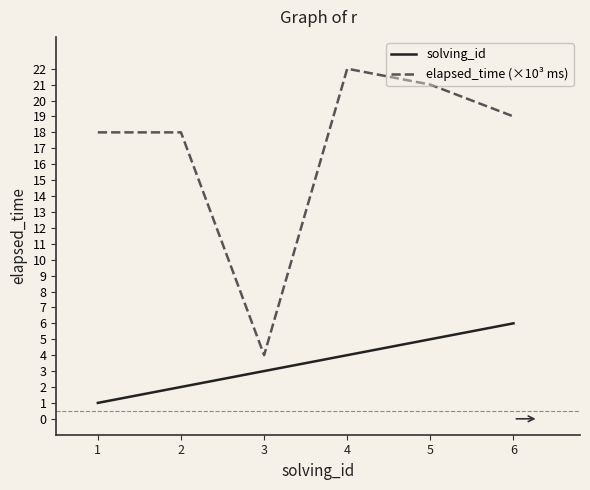

Reading left to right, list all the values displayed in this chart.

solving_id: 1=1	2=2	3=3	4=4	5=5	6=6
elapsed_time (×10³ ms): 1=18	2=18	3=4	4=22	5=21	6=19